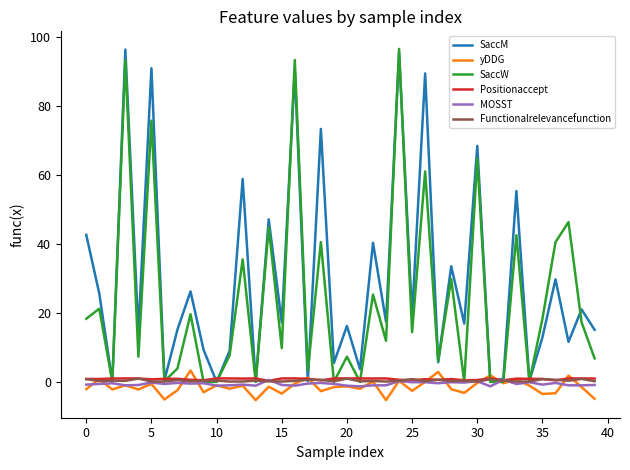

How many lines are shown in the chart?

6